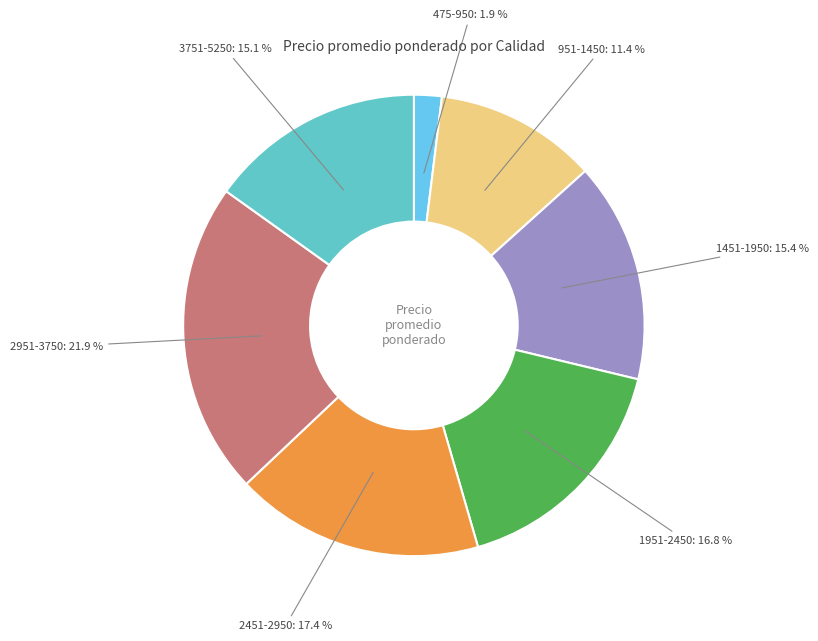

Which category has the biggest portion of the pie?

2951-3750